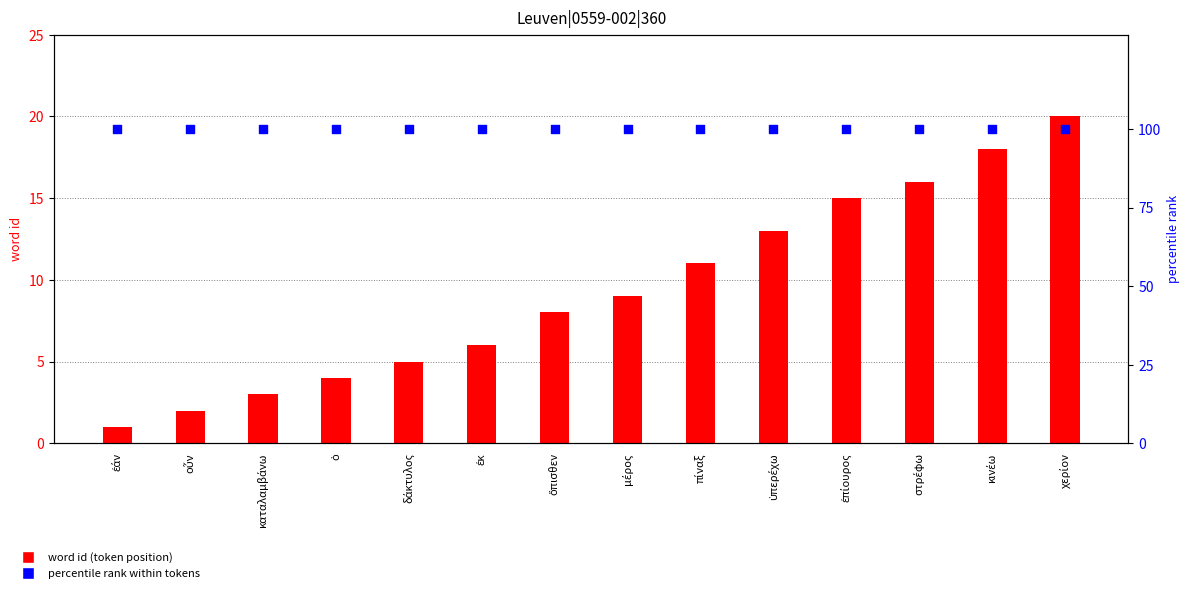

At which category is the sum across all series the highest?

χερίον